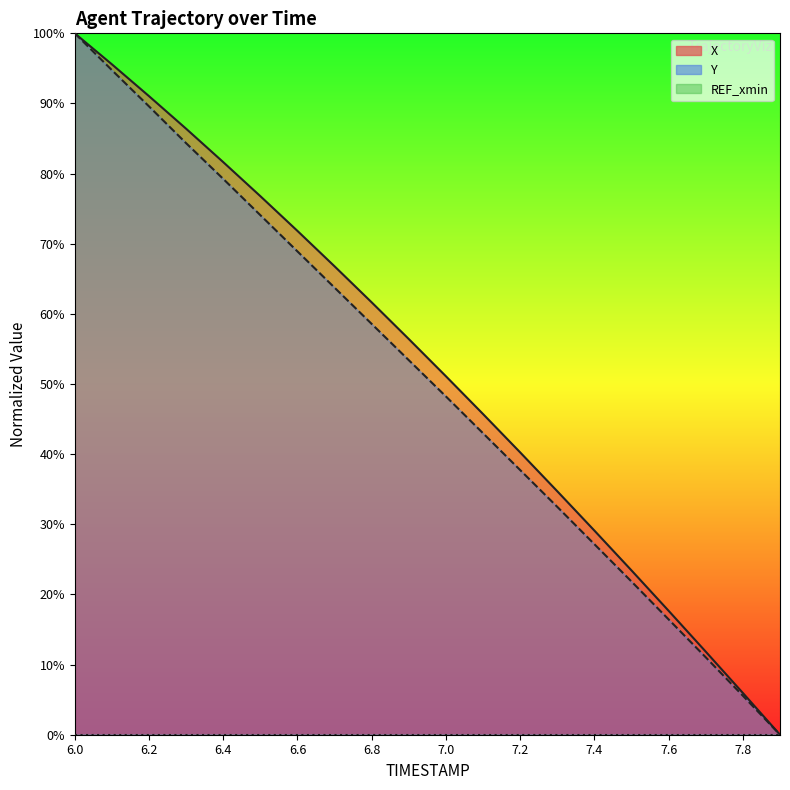

Where is X nearest to the value 50?

7.0